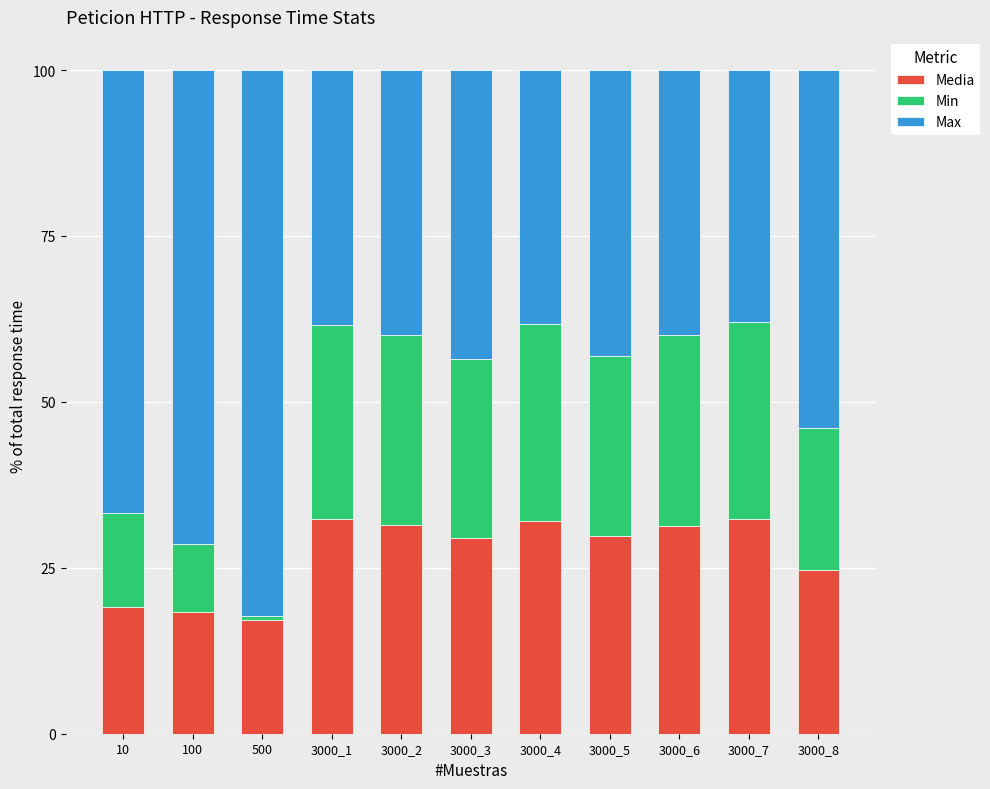

What is the total value across all series at 3000_5?

100.0